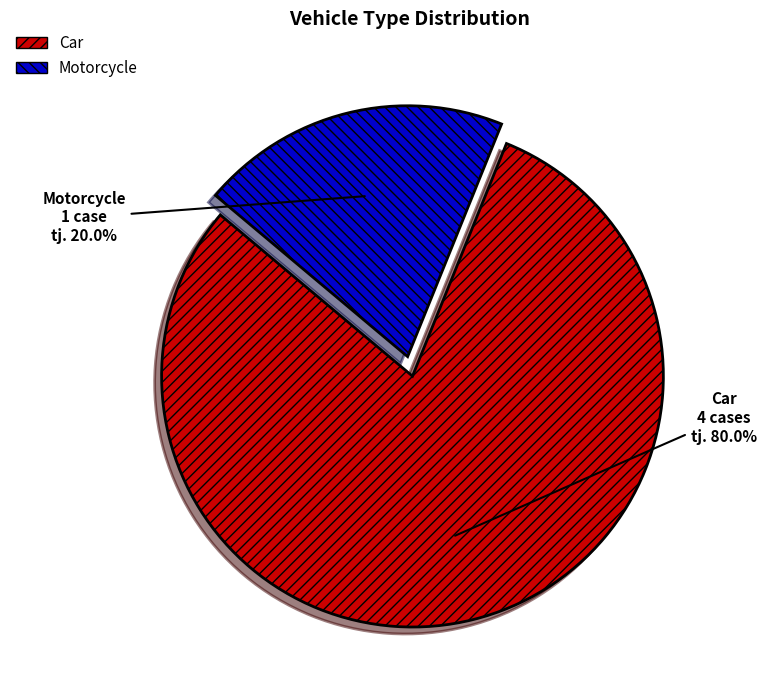

Is it true that Car is 80% of the pie?

True